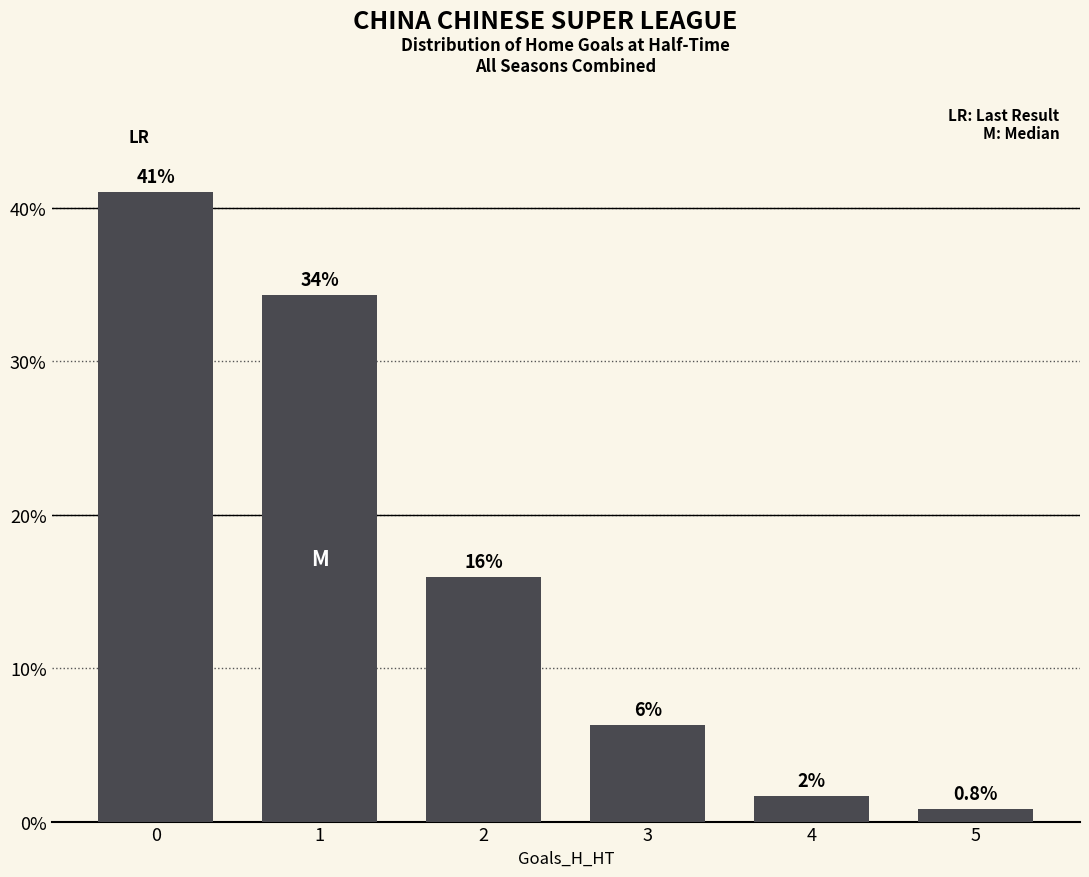

How many bars are there in total?

6